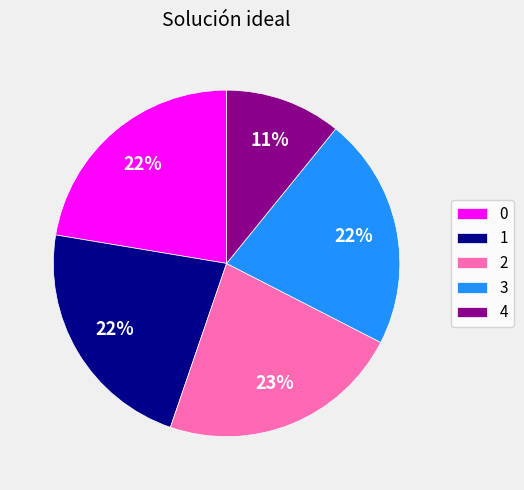

Count the number of slices in the pie.

5